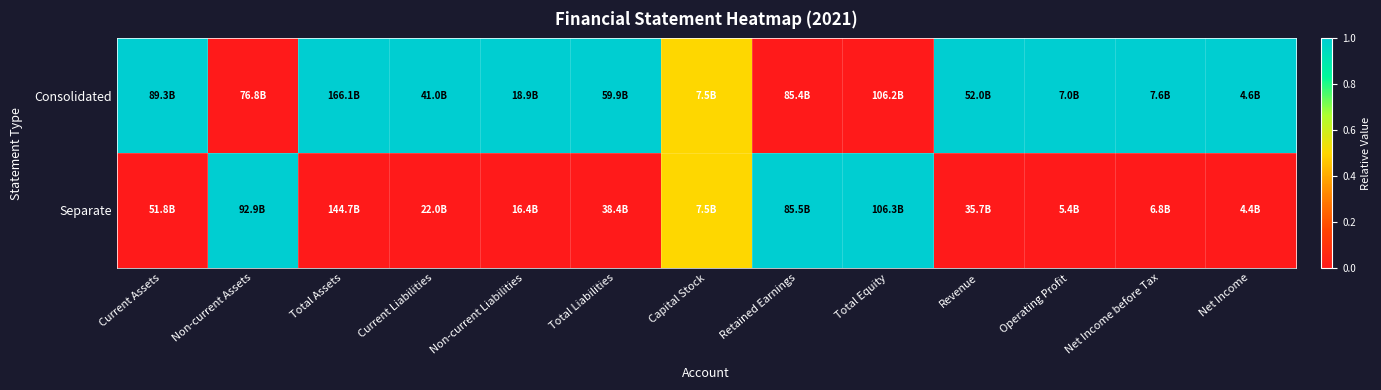

Which series changed the most between Total Assets and Non-current Liabilities?

Consolidated